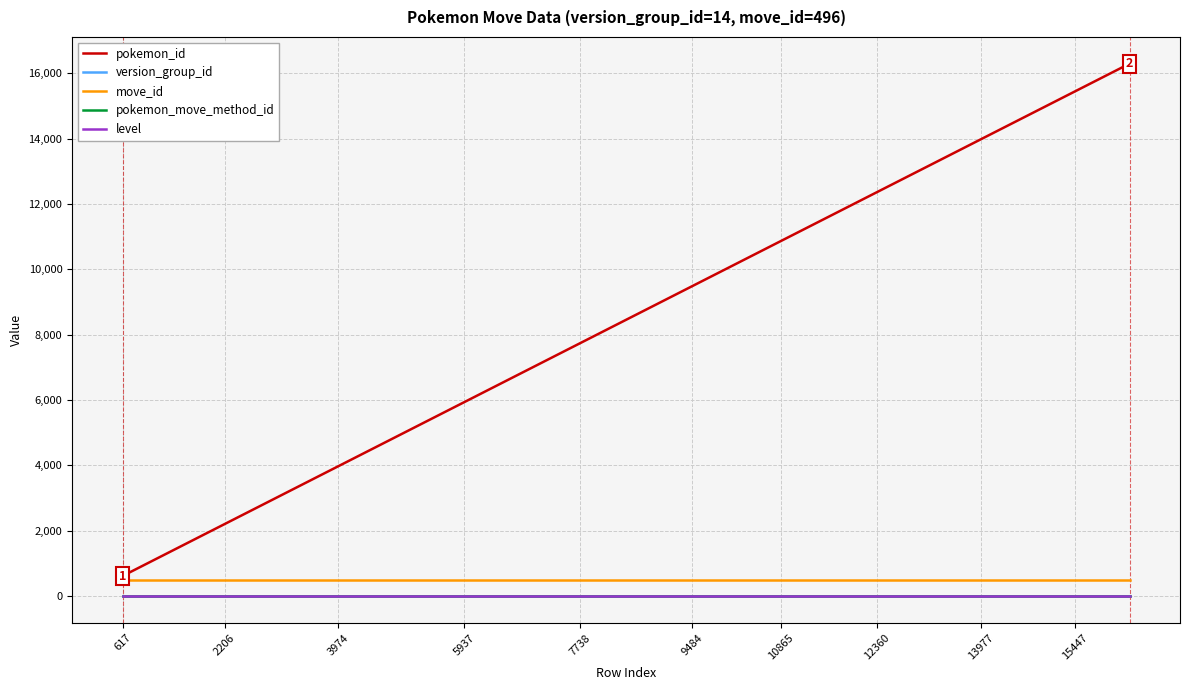

Reading left to right, transcribe all the data shown in this chart.

pokemon_id: 617	1400	2206	3121	3974	4938	5937	6814	7738	8655	9484	10202	10865	11535	12360	13236	13977	14658	15447	16296
version_group_id: 14	14	14	14	14	14	14	14	14	14	14	14	14	14	14	14	14	14	14	14
move_id: 496	496	496	496	496	496	496	496	496	496	496	496	496	496	496	496	496	496	496	496
pokemon_move_method_id: 4	4	4	4	4	4	4	4	4	4	4	4	4	4	4	4	4	4	4	4
level: 0	0	0	0	0	0	0	0	0	0	0	0	0	0	0	0	0	0	0	0